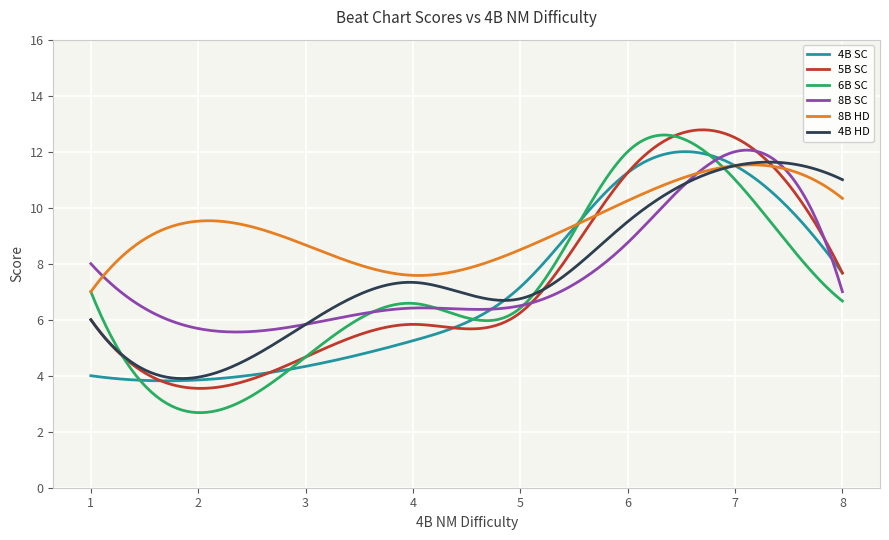

Which series has the largest range (max minus min)?

6B SC